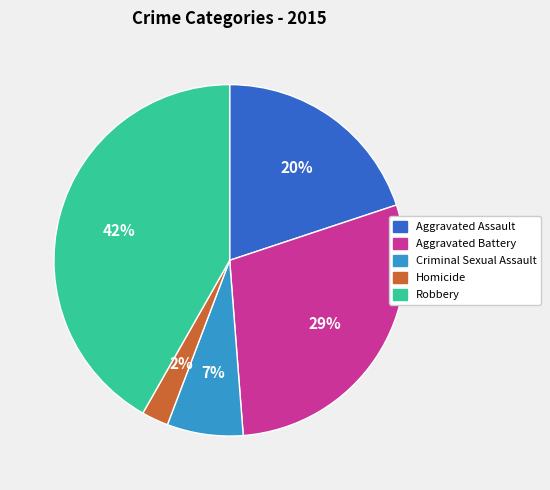

Is the sum of Robbery and Aggravated Assault greater than half?

Yes